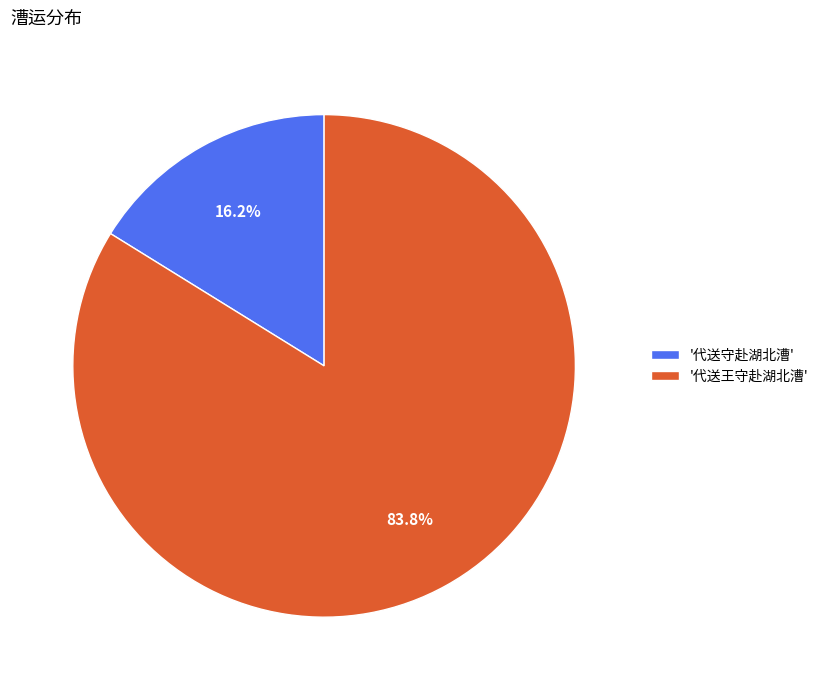

How many slices are in this pie chart?

2